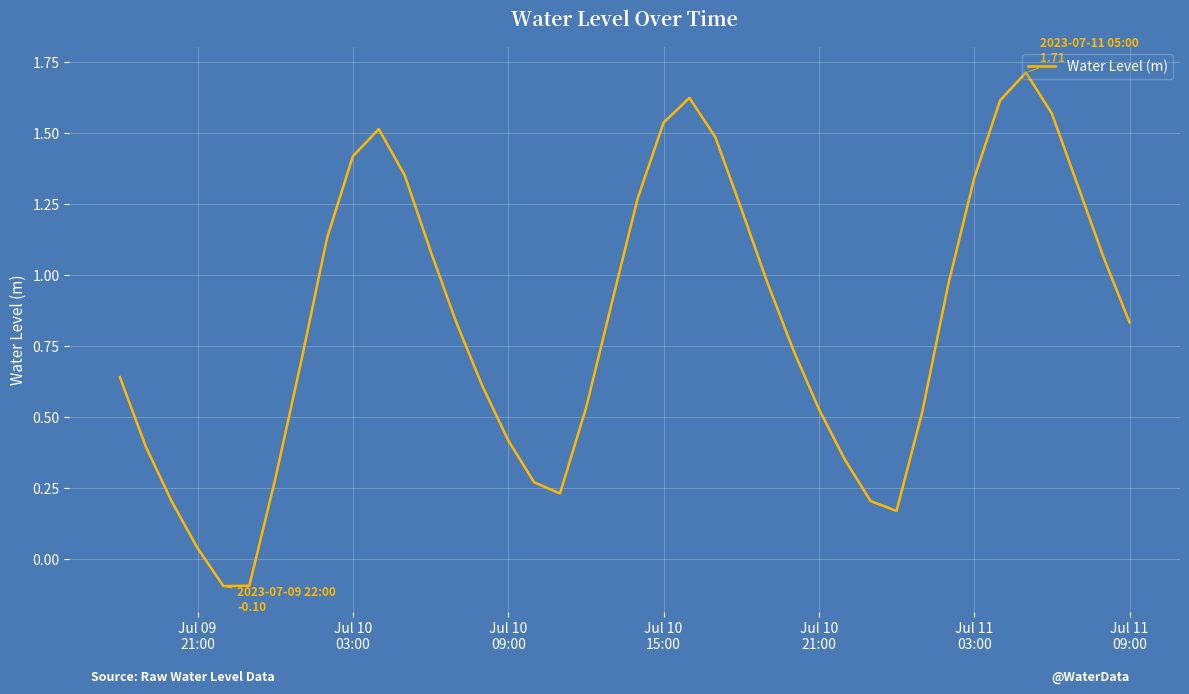

What is the maximum value shown in the chart?

1.7